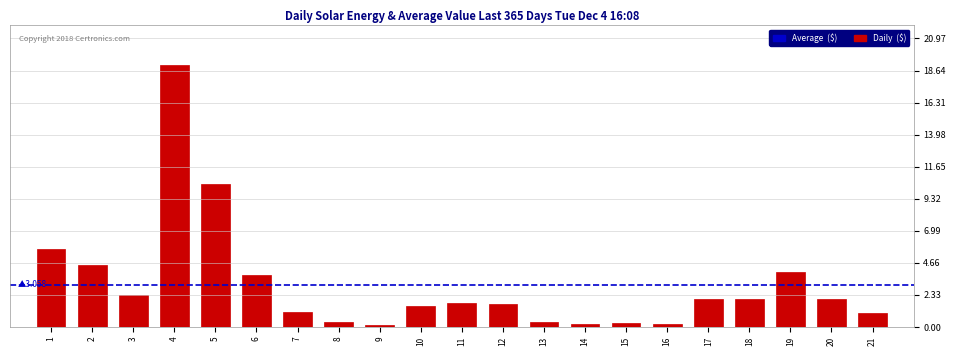

What is the difference between the maximum and minimum values?

18.9